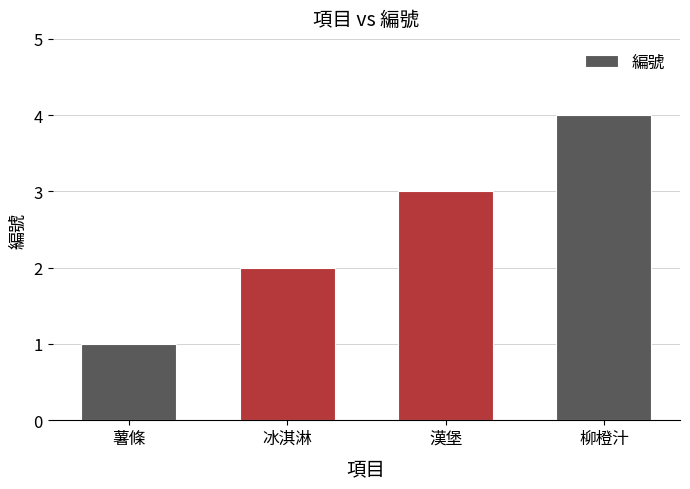

Read the value at 漢堡.

3